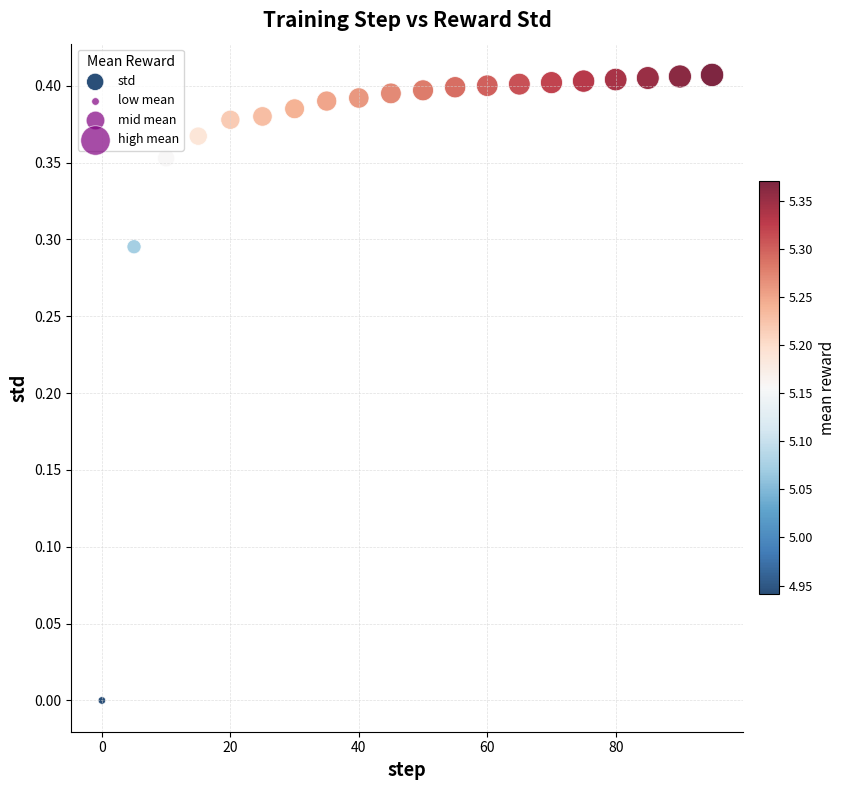

What is the range of X values (max minus min)?

95.0